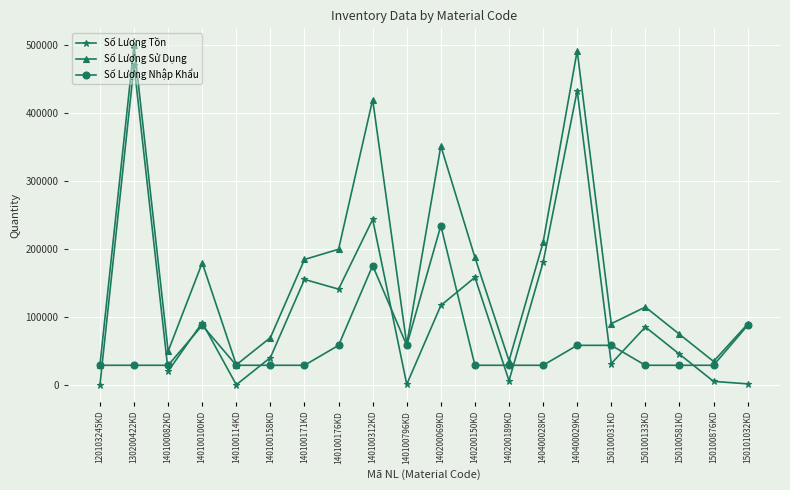

The Số Lượng Nhập Khẩu series shows 86248 at 140400029KD. True or false?

False